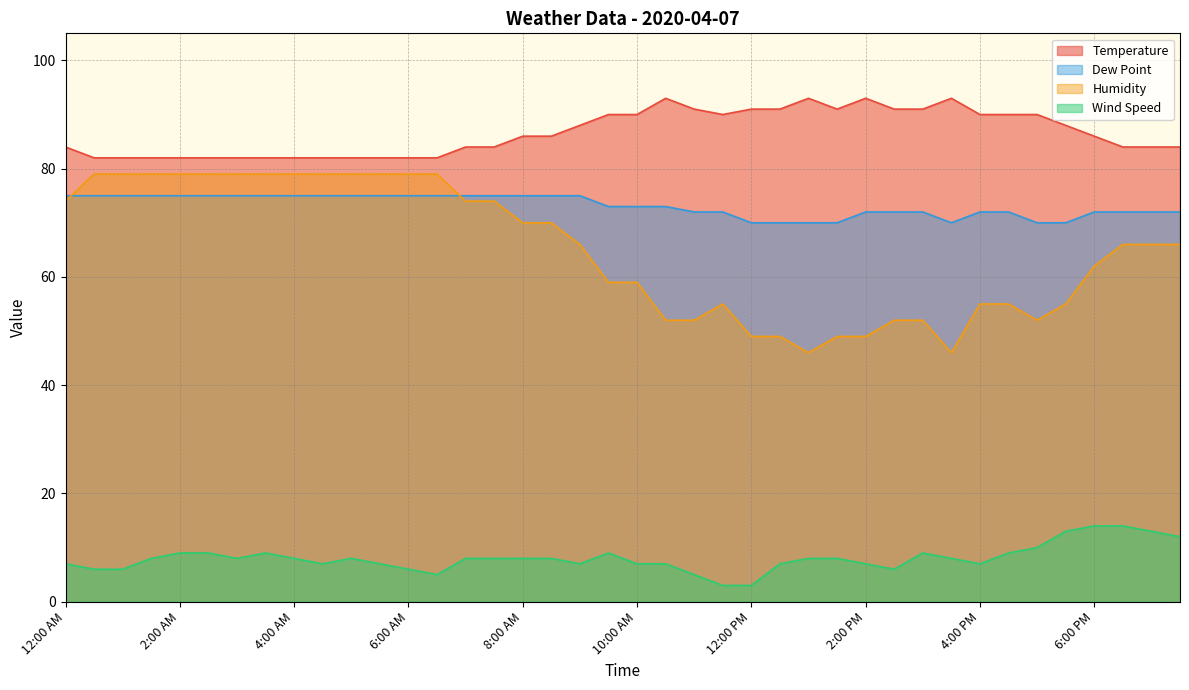

Where is the first local minimum for Wind Speed?

3:00 AM